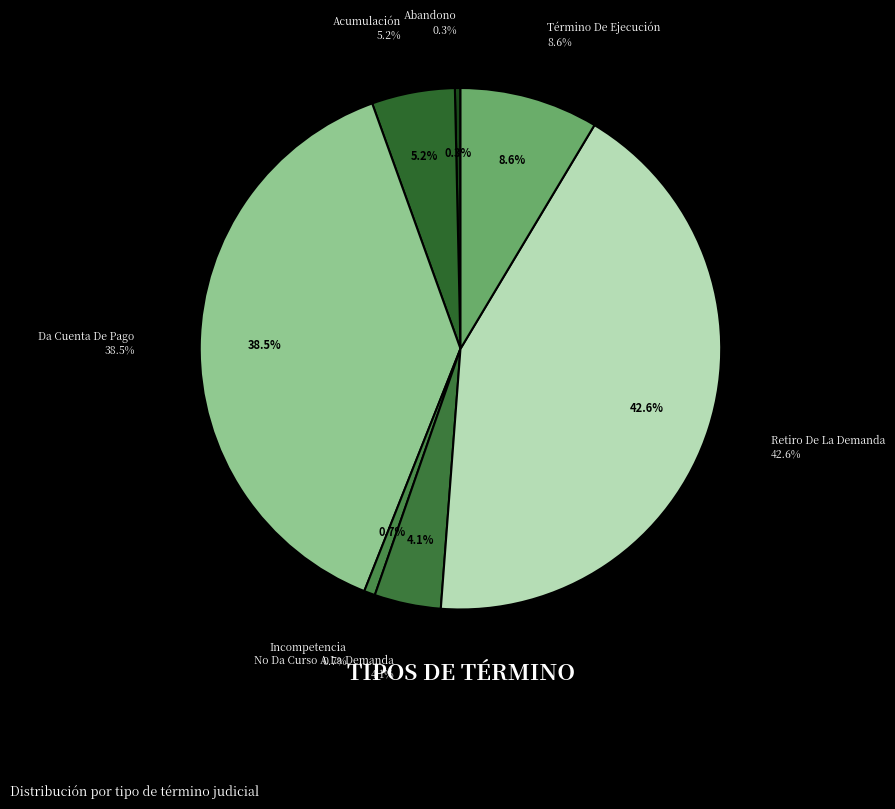

How many slices are in this pie chart?

7